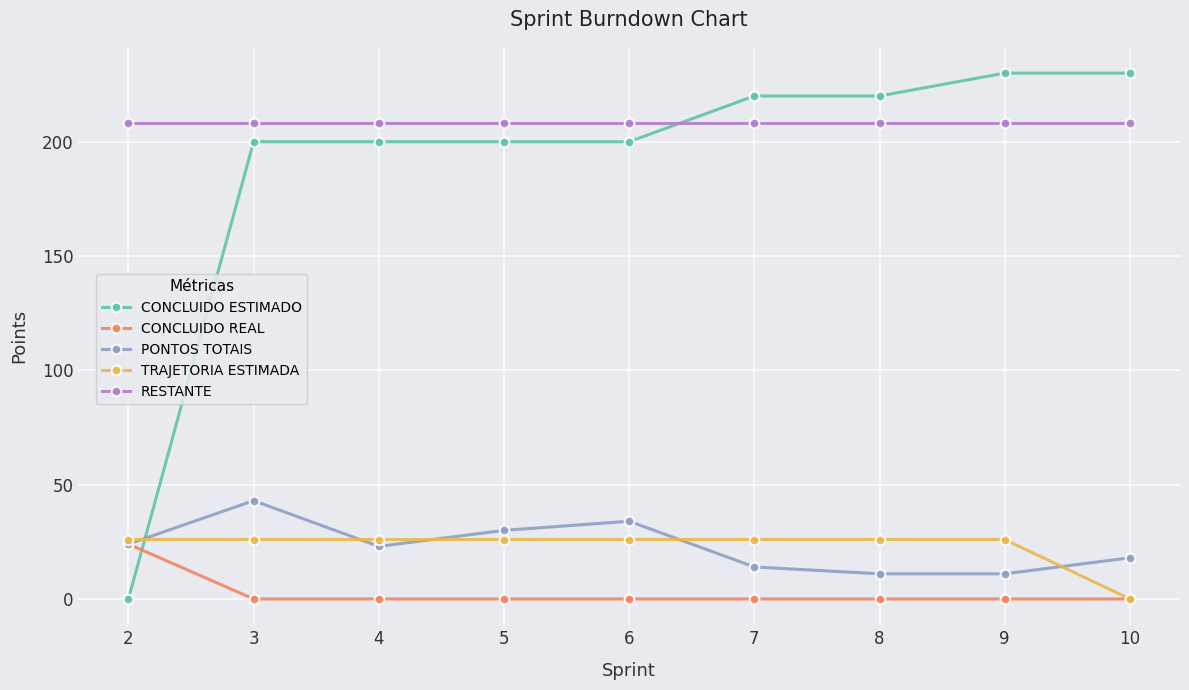

Between 7 and 9, which series saw the biggest shift?

CONCLUIDO ESTIMADO